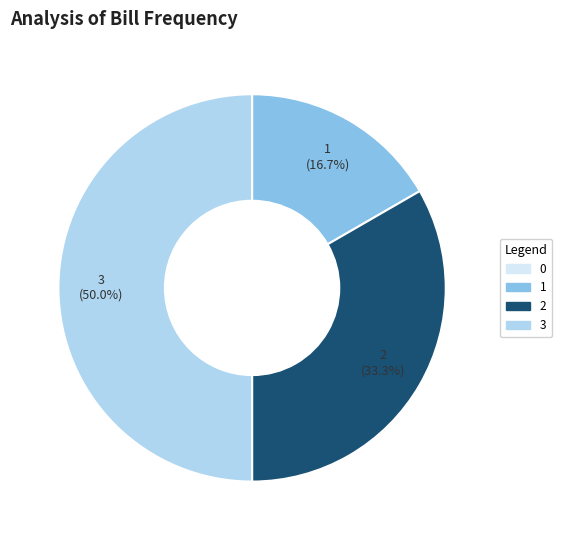

Is the sum of 2 and 3 greater than half?

Yes